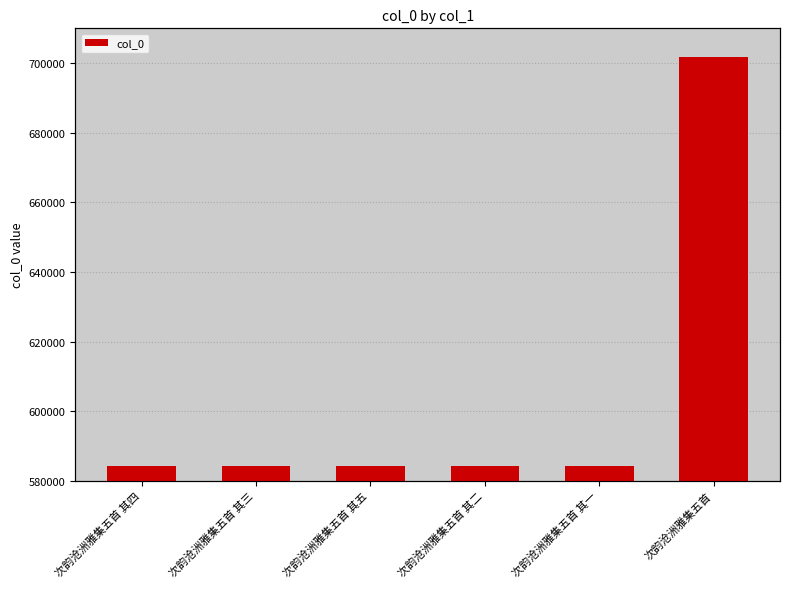

List the labels in order of value, smallest first.

次韵沧洲雅集五首 其一, 次韵沧洲雅集五首 其二, 次韵沧洲雅集五首 其三, 次韵沧洲雅集五首 其四, 次韵沧洲雅集五首 其五, 次韵沧洲雅集五首